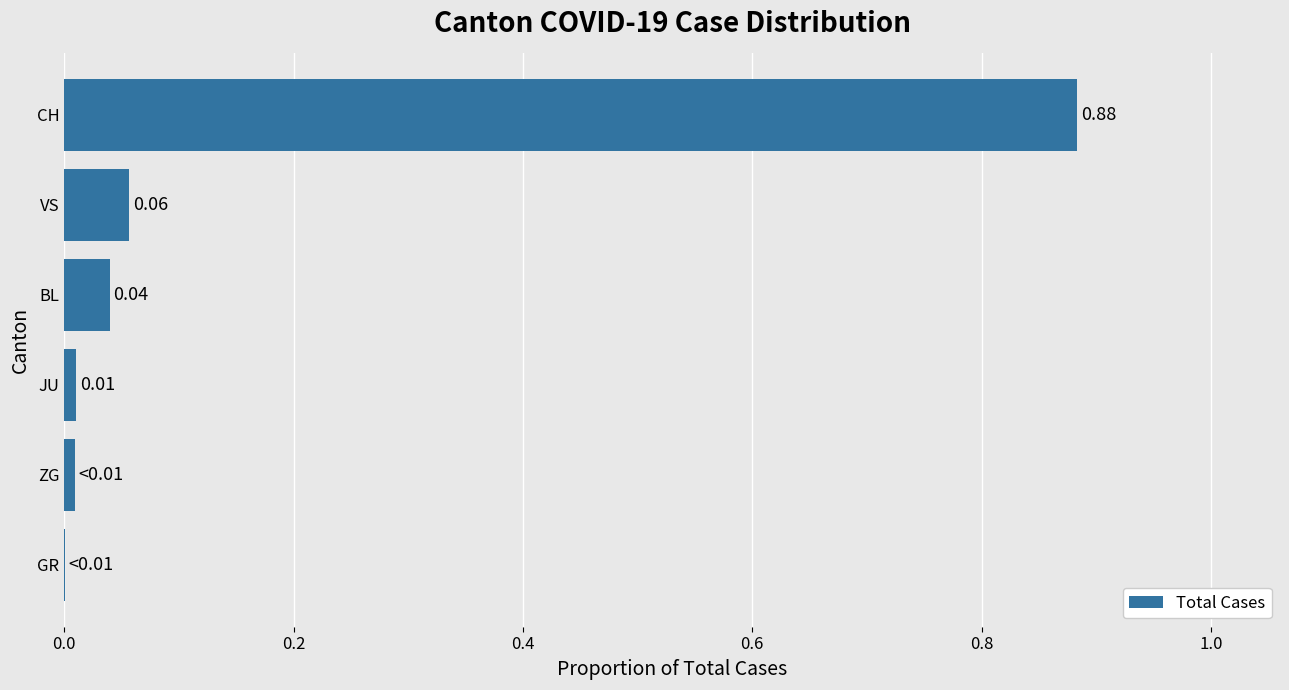

What is the change in value from BL to CH?

+0.8